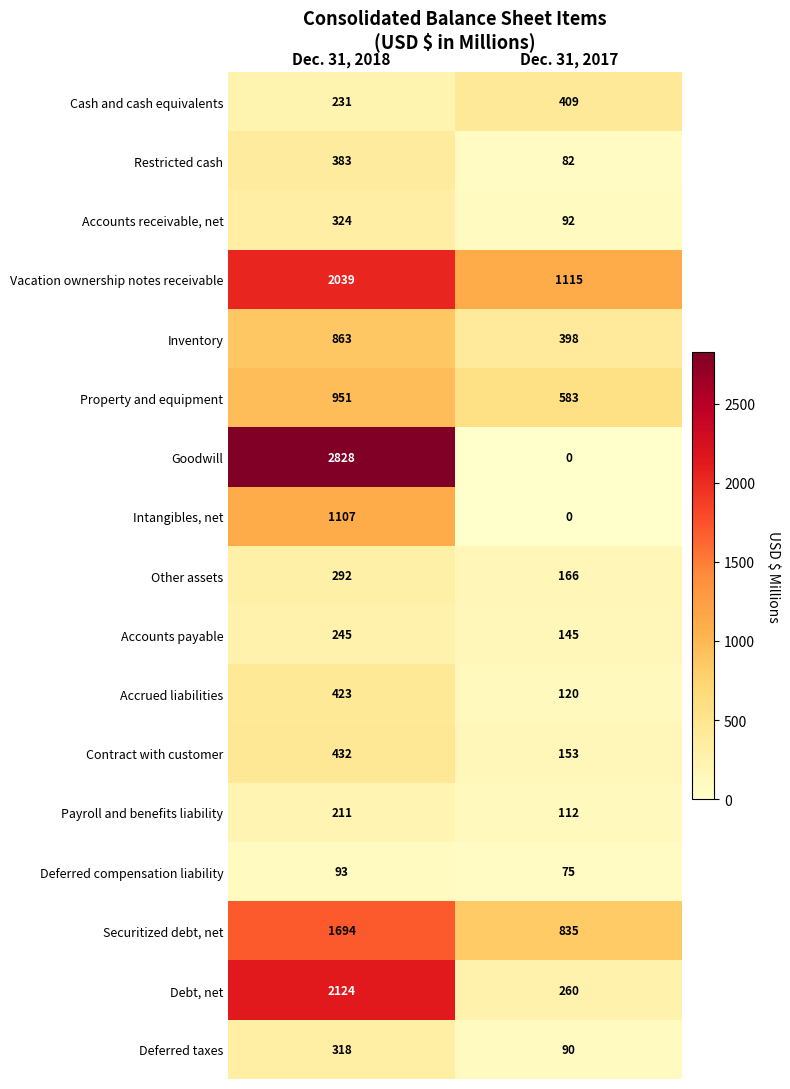

Is the value of Cash and cash equivalents at Dec. 31, 2018 greater than the value of Contract with customer at Dec. 31, 2018?

No